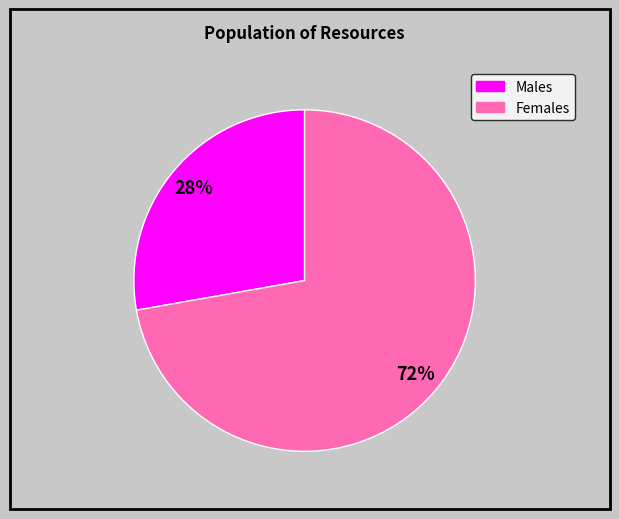

Does any single category account for the majority?

Yes